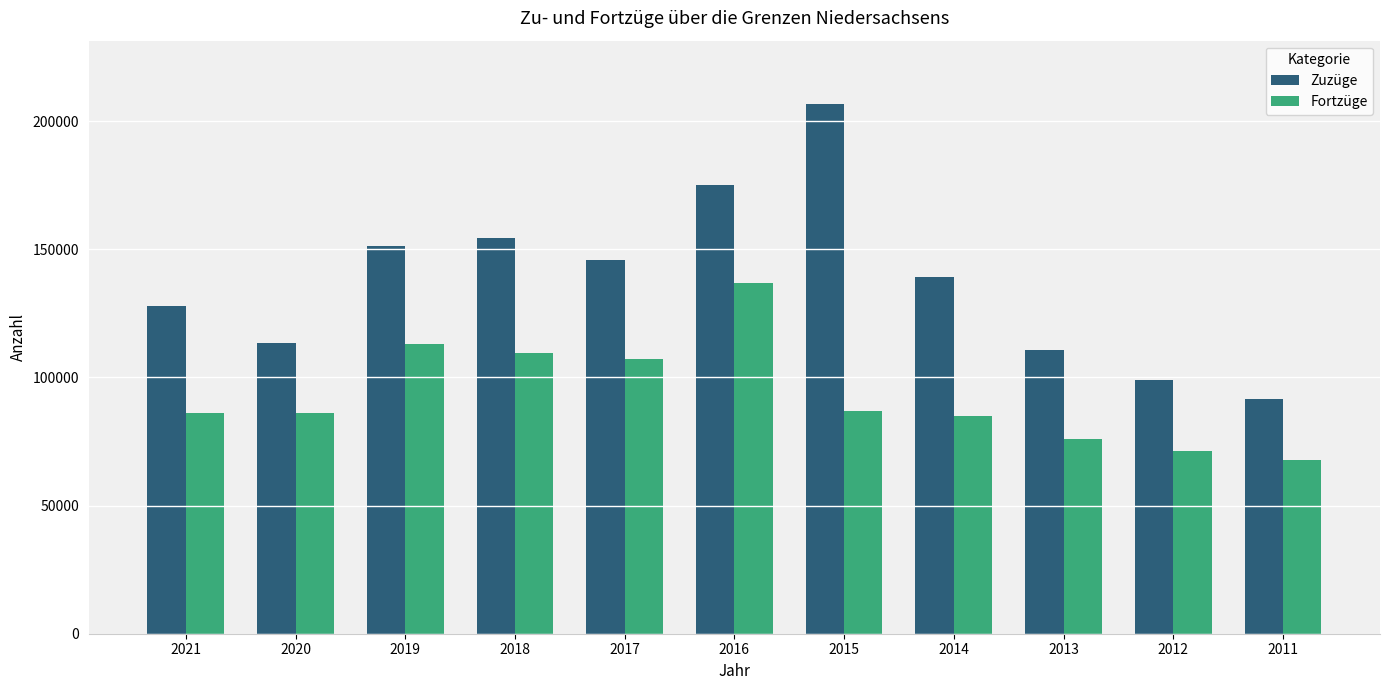

Which series has the widest spread of values?

Zuzüge